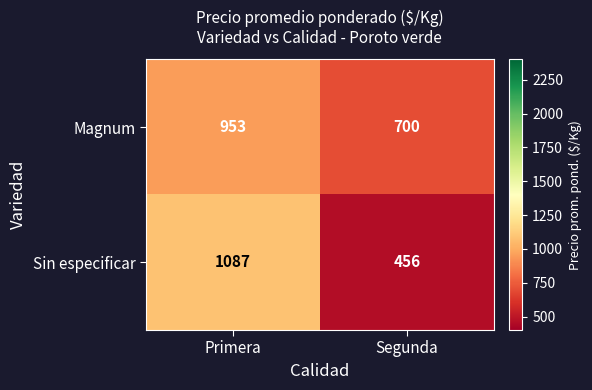

Which category has the highest value across all series?

Primera